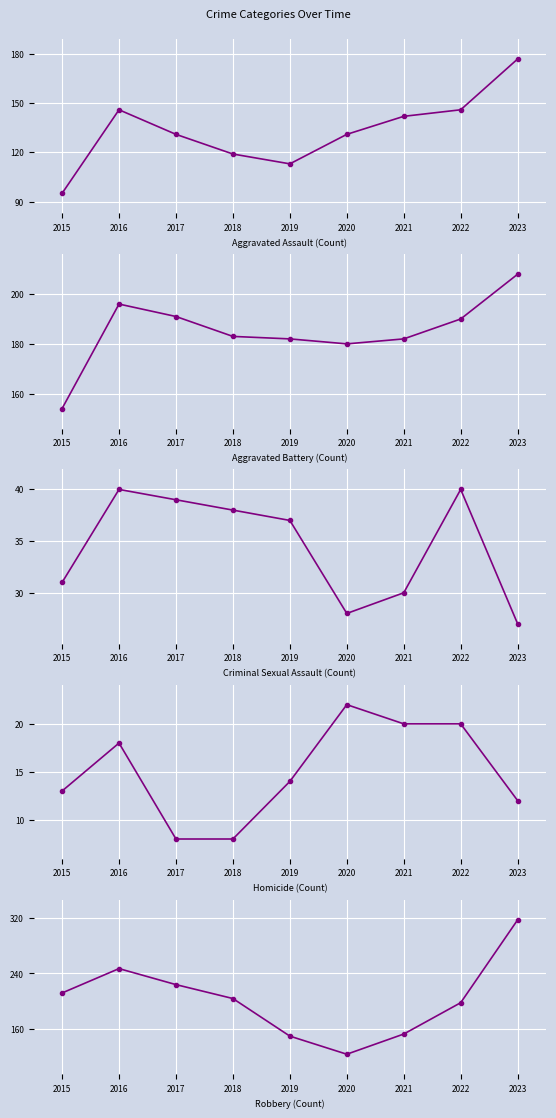

Which series has the largest range (max minus min)?

Robbery